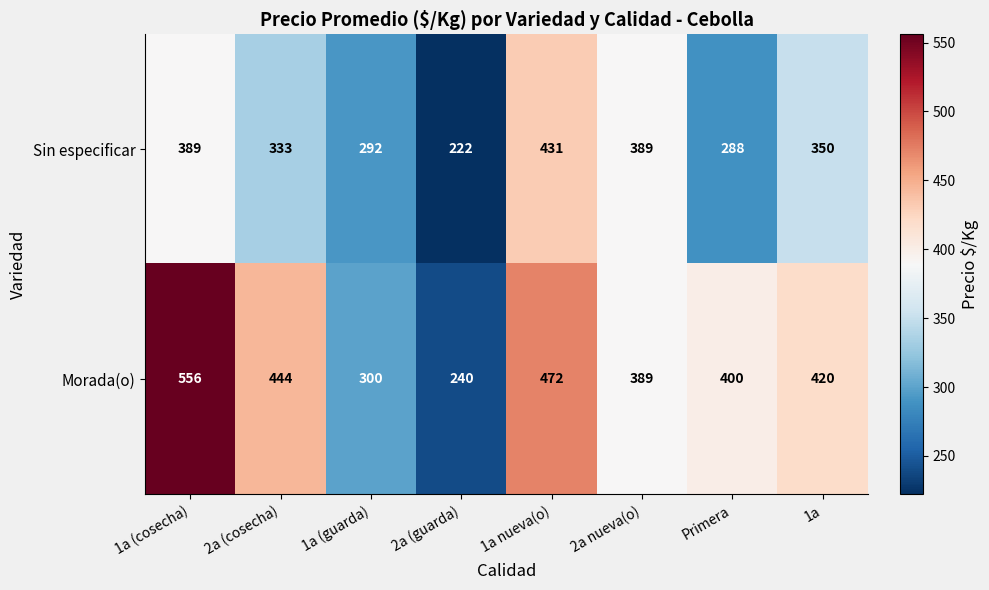

What is the difference between the Sin especificar values at 2a (guarda) and 2a nueva(o)?

167